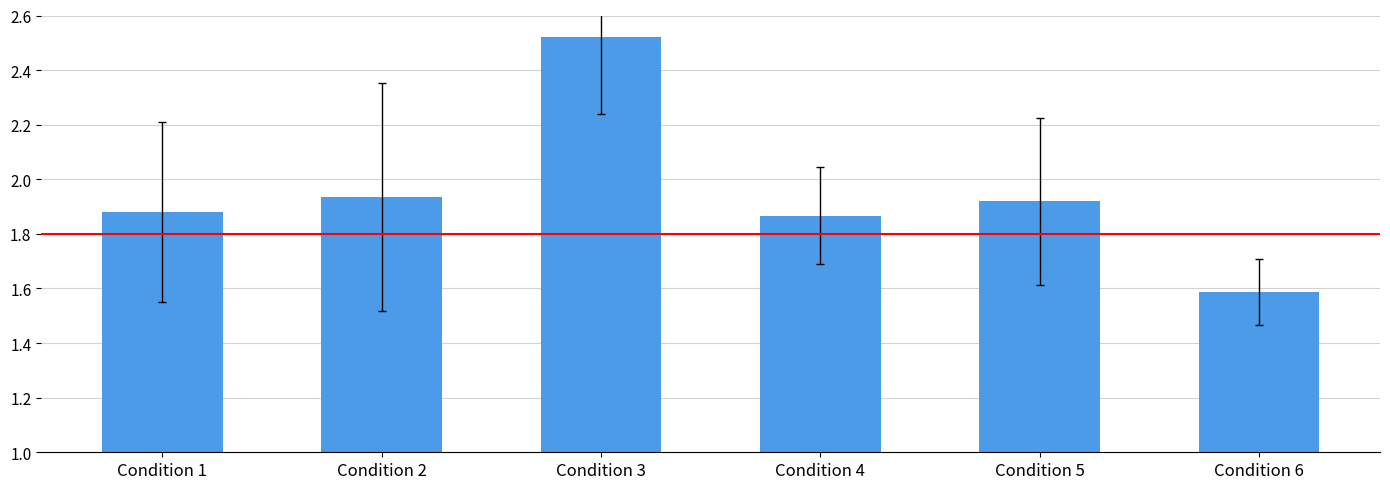

Where is the data nearest to the value 2?

Condition 2